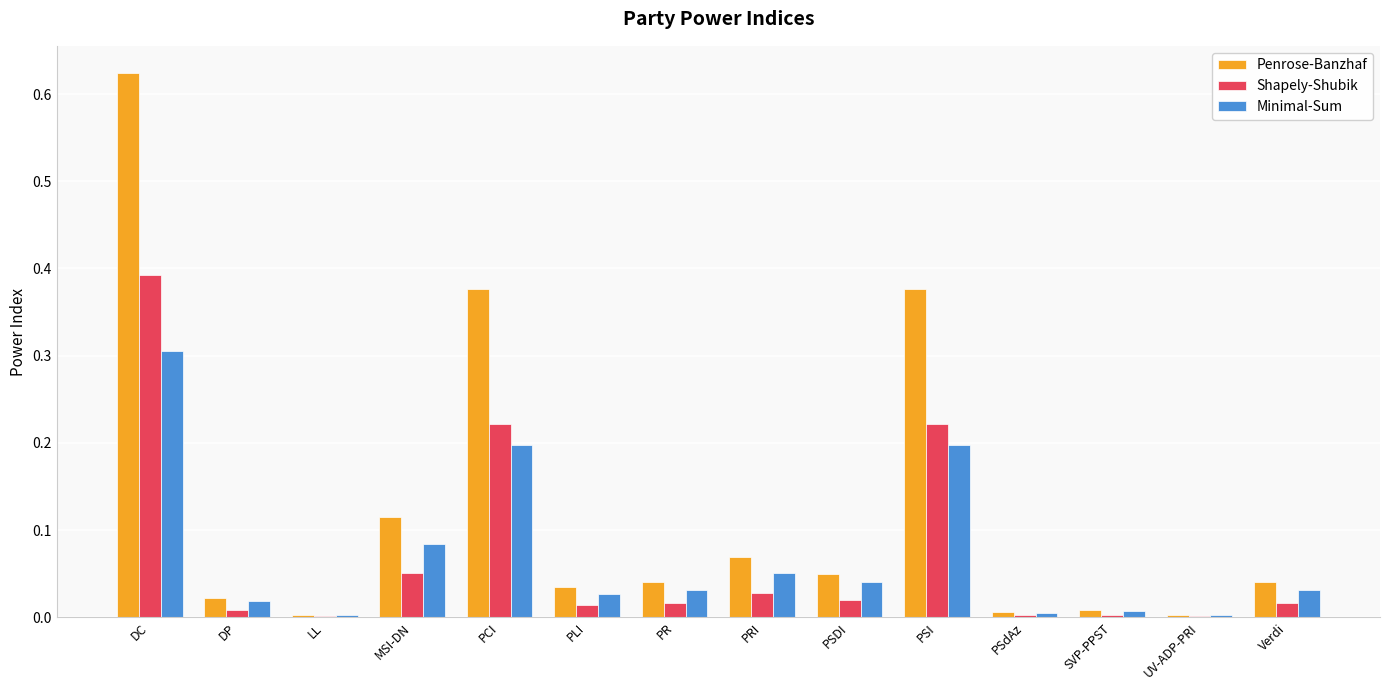

What is the sum of all Shapely-Shubik values?

1.0